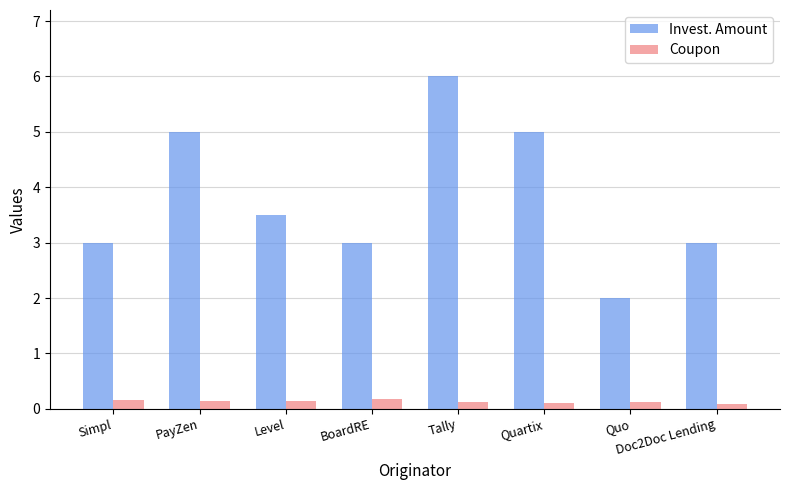

The value of Coupon at Level is 0.1. True or false?

True